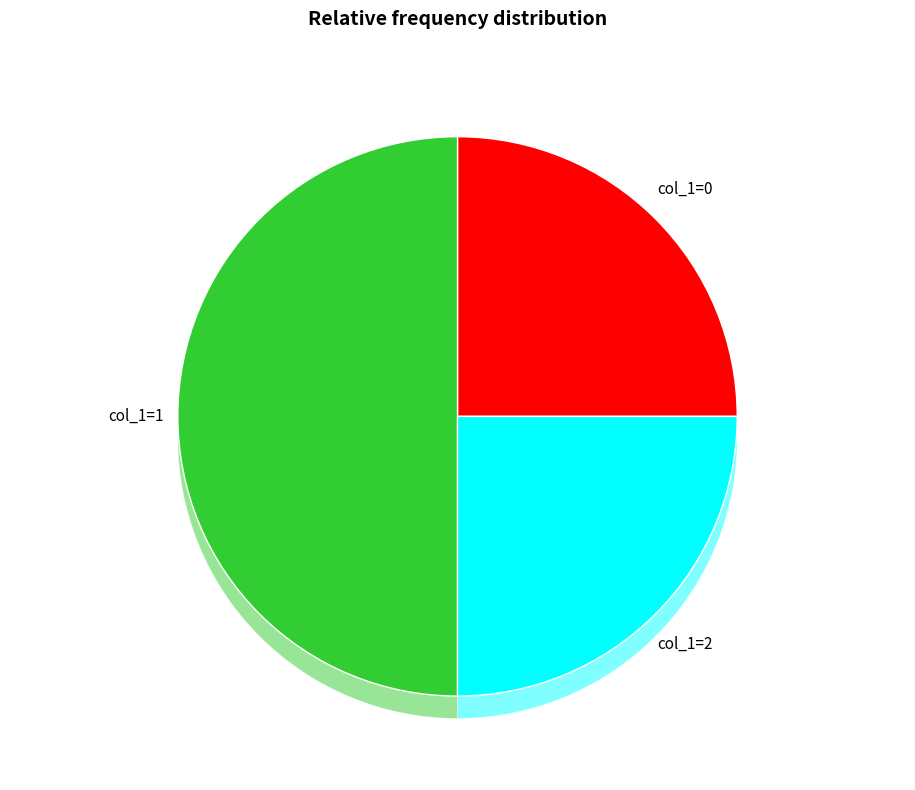

Does col_1=2 represent more than half of the total?

No